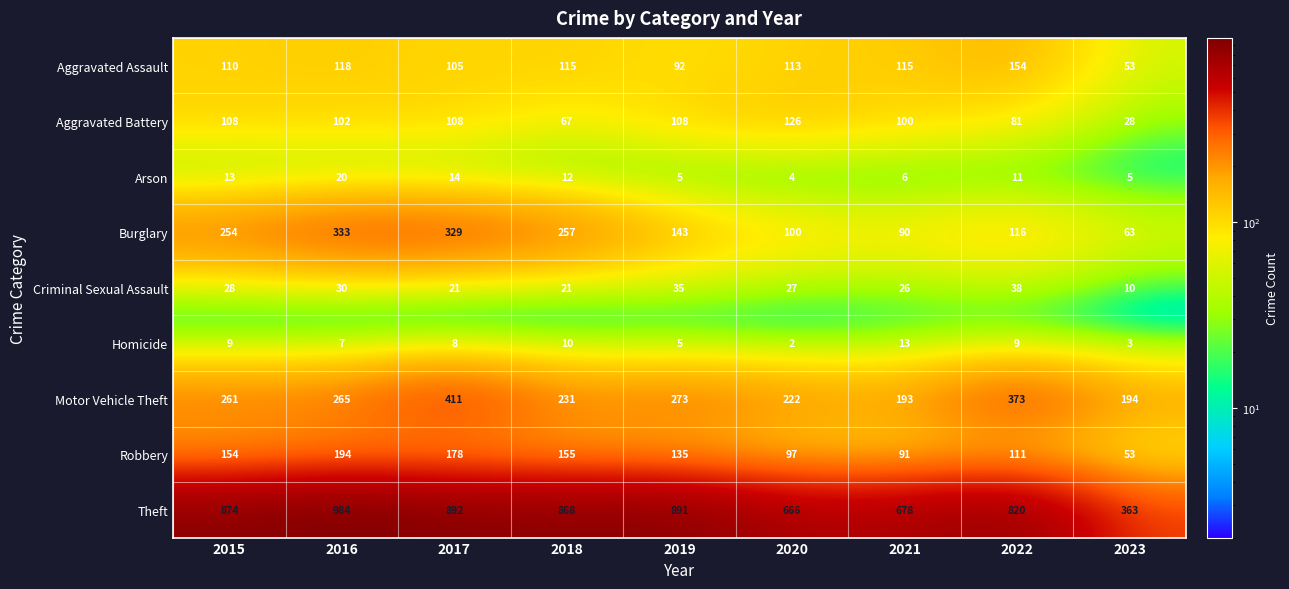

Which category has the lowest value across all series?

2020